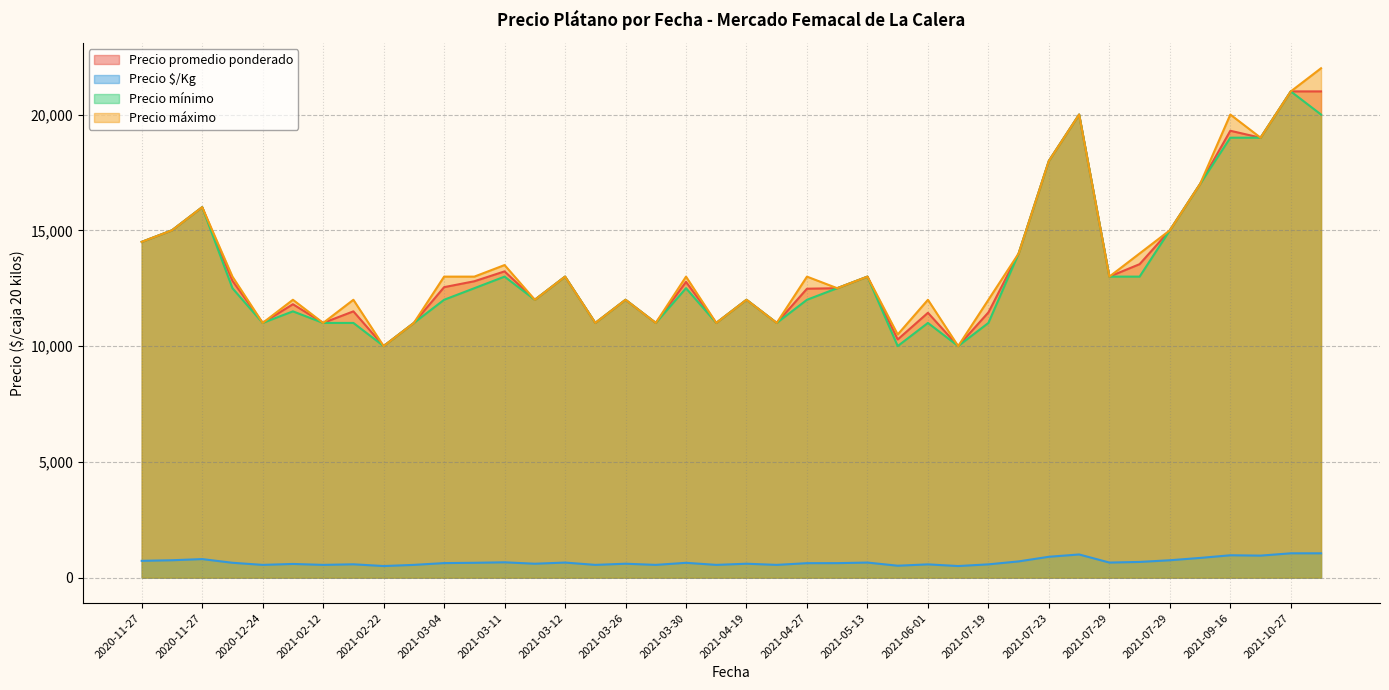

Which category has the highest value in the Precio mínimo series?

2021-10-27